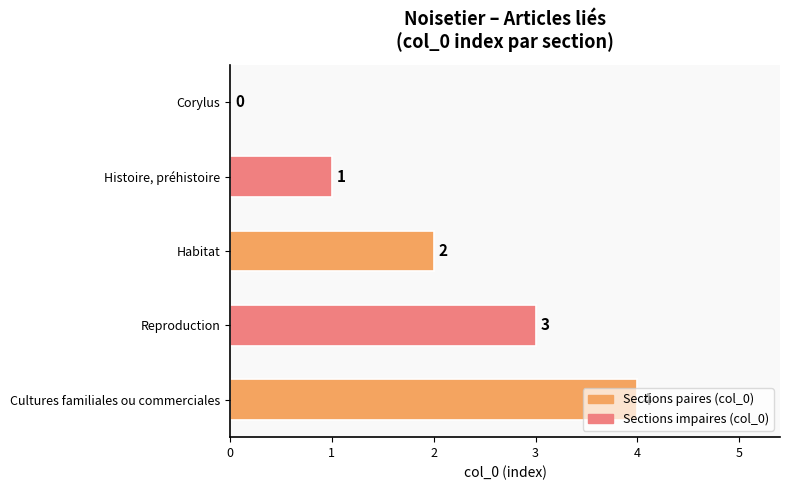

At which label is the value closest to 2?

Habitat